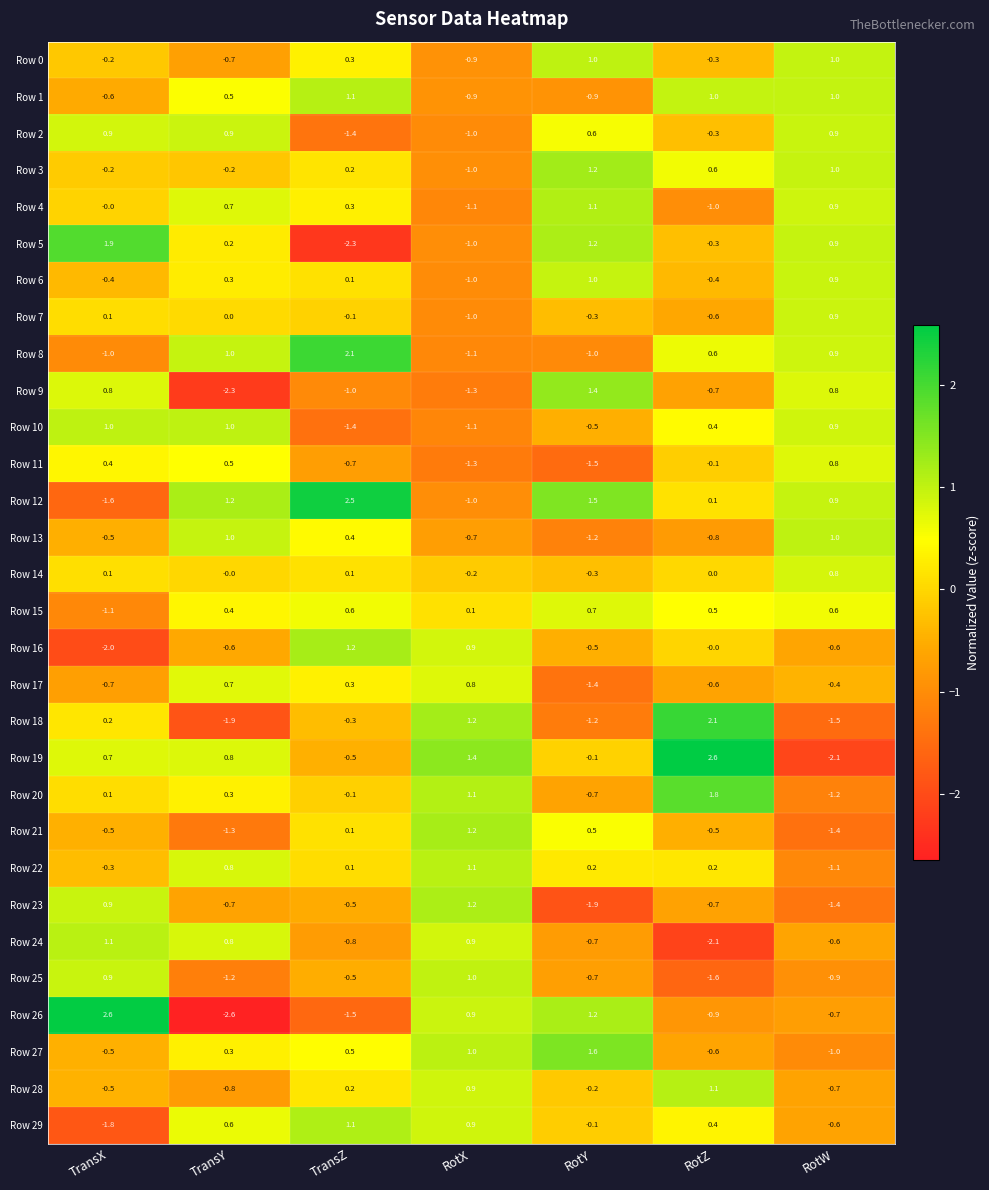

How many distinct data groups are displayed?

30